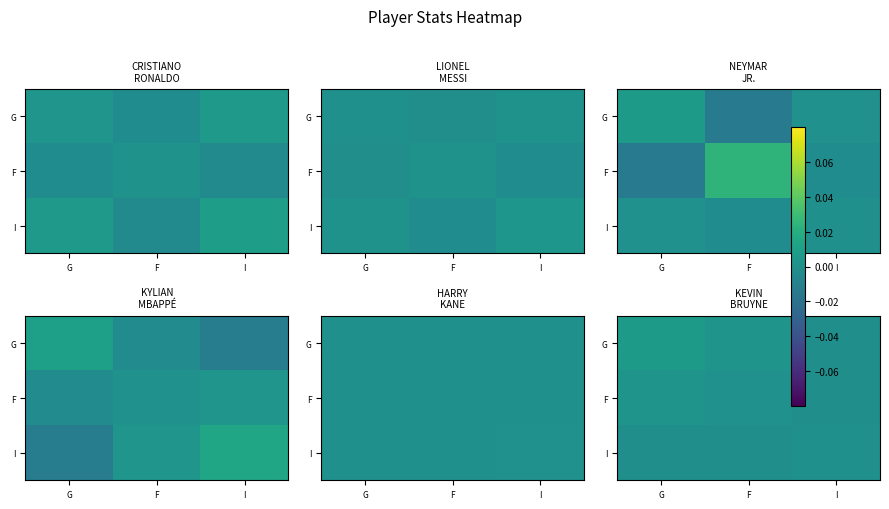

The value of F at G is 0.0. True or false?

True